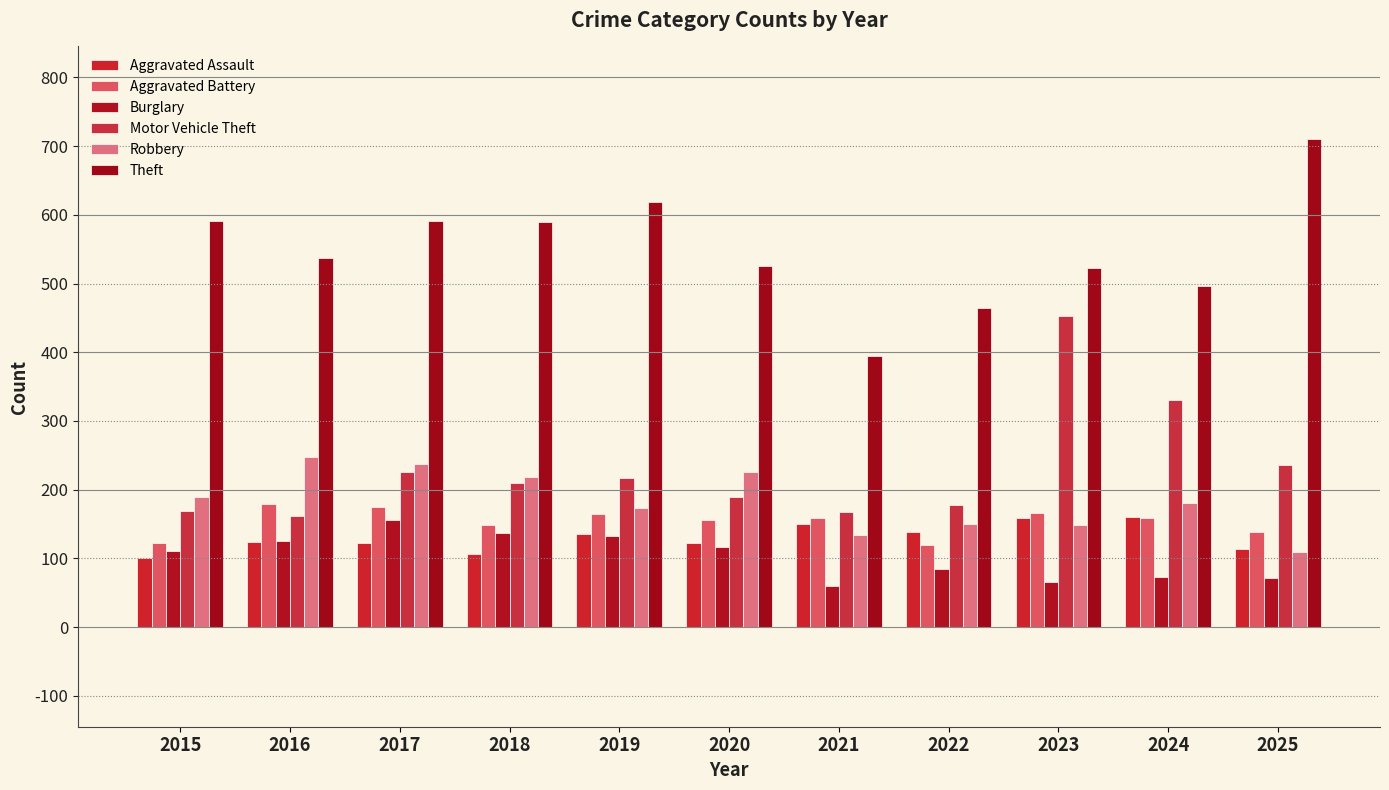

Reading right to left, extract all data points from this chart.

Aggravated Assault: 2025=114	2024=160	2023=159	2022=139	2021=150	2020=122	2019=135	2018=107	2017=123	2016=124	2015=101
Aggravated Battery: 2025=139	2024=159	2023=166	2022=120	2021=159	2020=156	2019=165	2018=148	2017=175	2016=179	2015=122
Burglary: 2025=71	2024=73	2023=66	2022=84	2021=60	2020=116	2019=132	2018=137	2017=156	2016=126	2015=110
Motor Vehicle Theft: 2025=236	2024=331	2023=453	2022=178	2021=167	2020=190	2019=217	2018=210	2017=226	2016=162	2015=169
Robbery: 2025=109	2024=181	2023=149	2022=150	2021=134	2020=226	2019=174	2018=219	2017=238	2016=248	2015=190
Theft: 2025=711	2024=497	2023=523	2022=464	2021=395	2020=526	2019=618	2018=590	2017=591	2016=537	2015=591